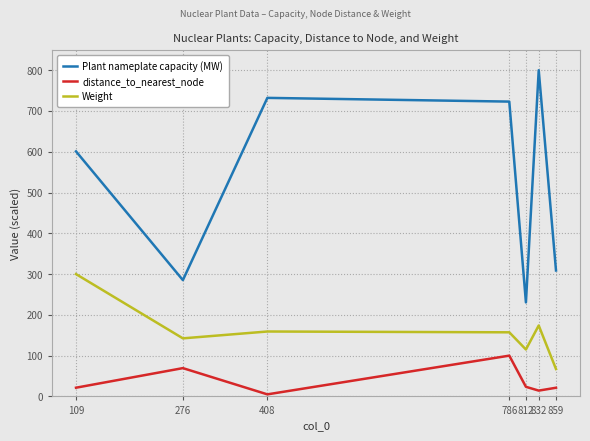

What is the greatest value displayed?

800.0